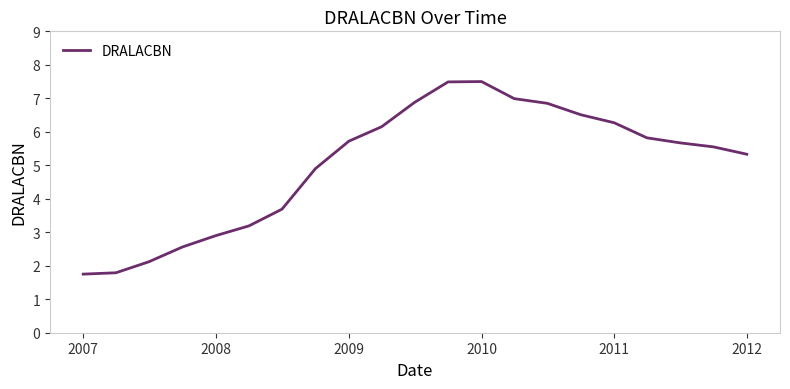

What is the smallest value displayed?

1.8